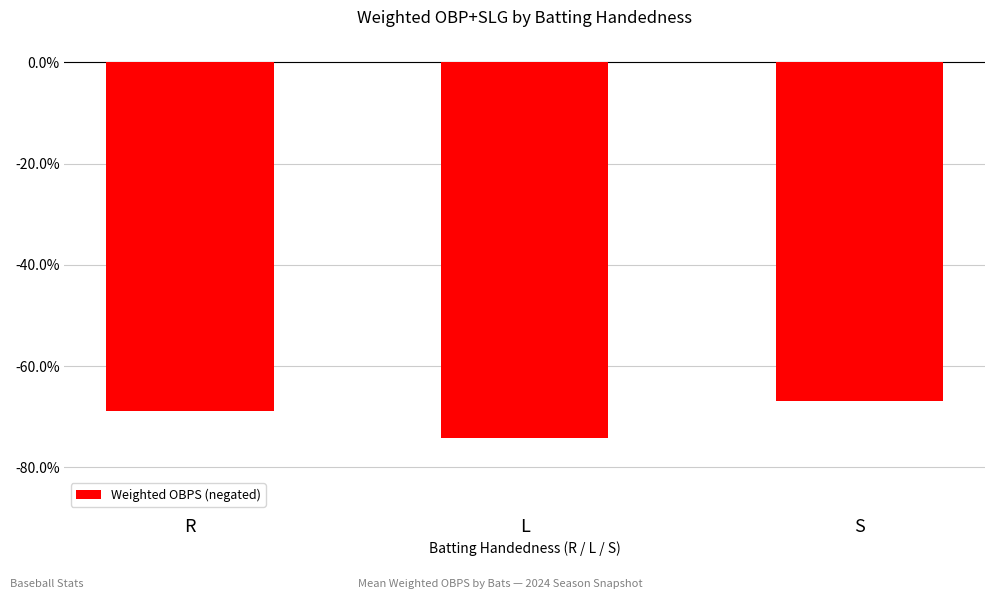

Rank the categories by value from highest to lowest.

S, R, L